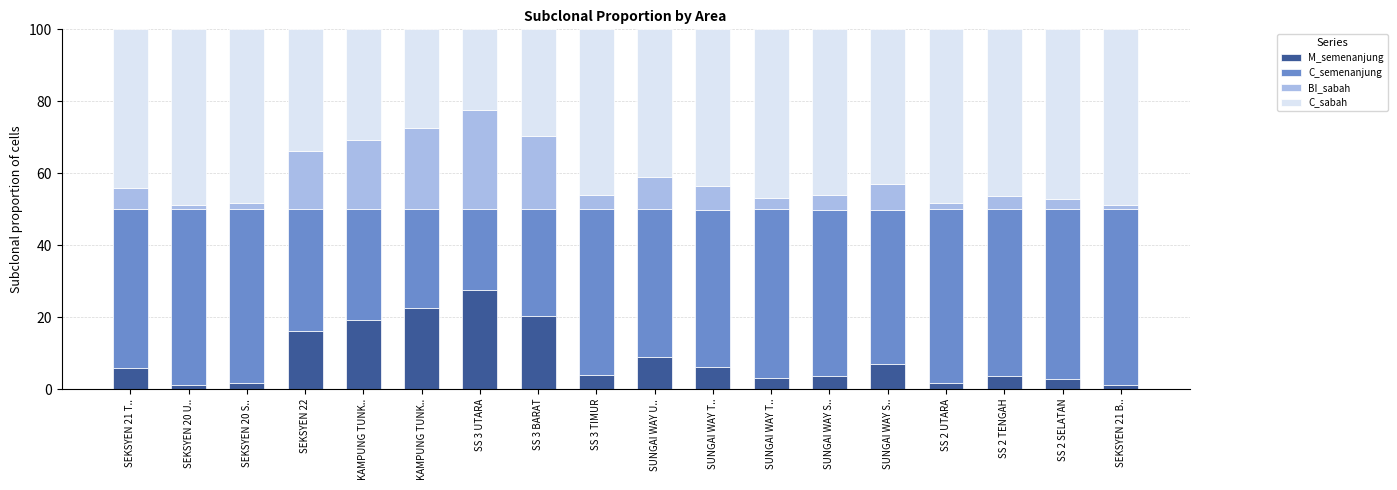

Does the chart contain any negative values?

No